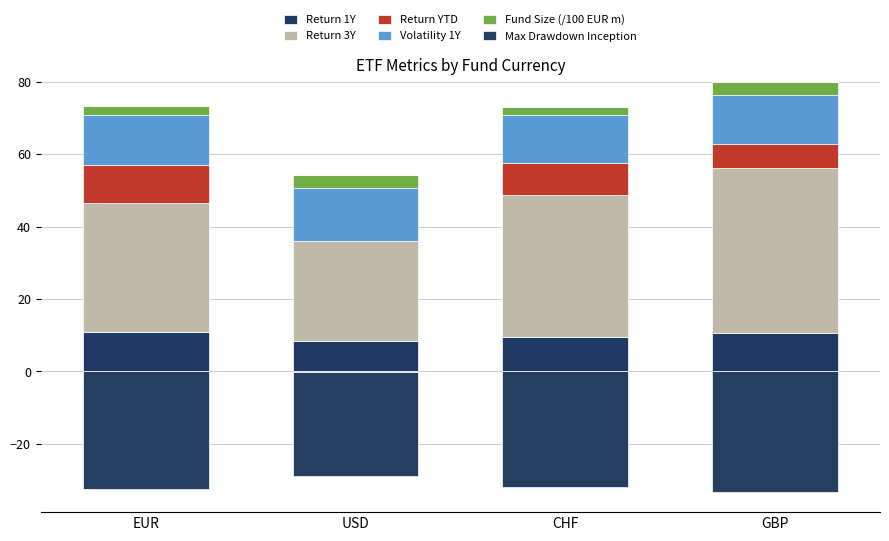

Rank the categories by Return 1Y value from lowest to highest.

USD, CHF, GBP, EUR